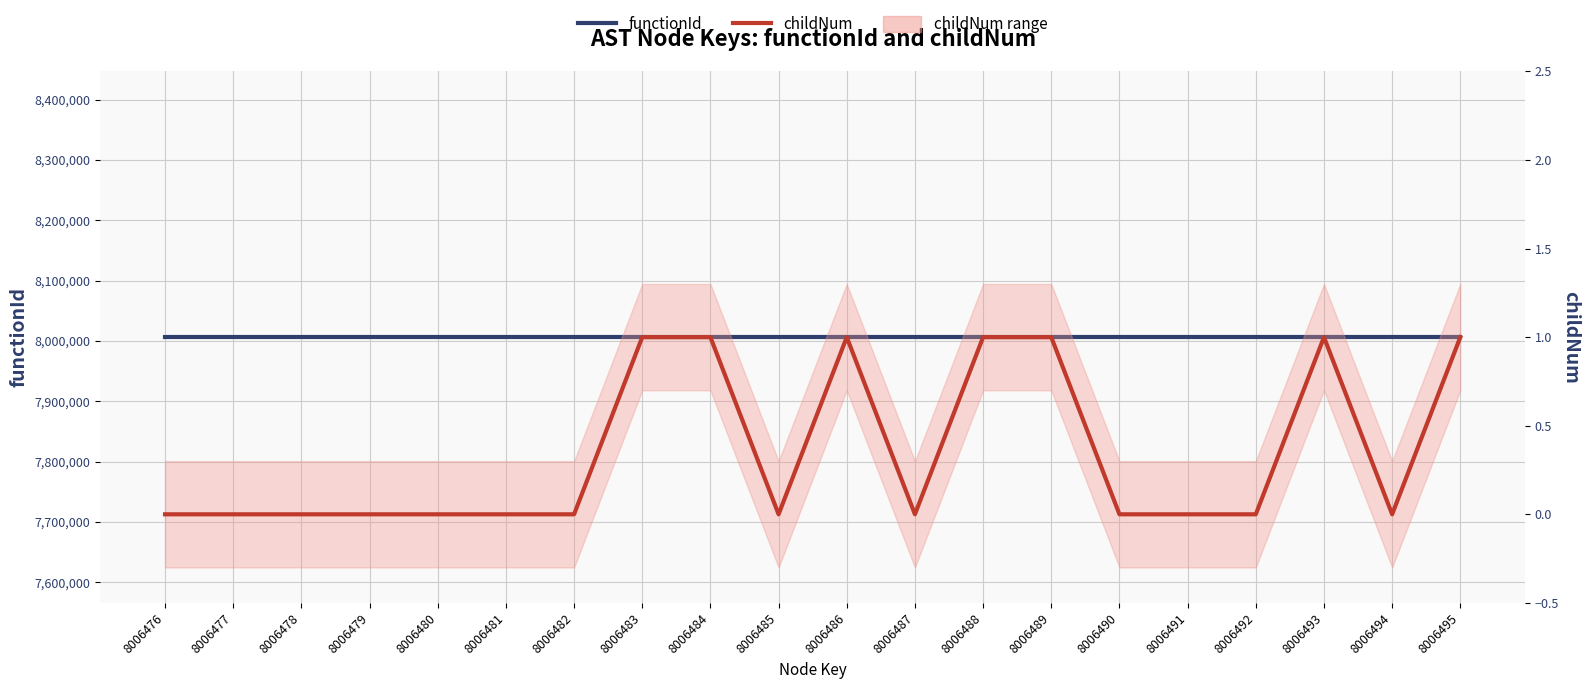

Between 8006483 and 8006494, which is larger?

8006483